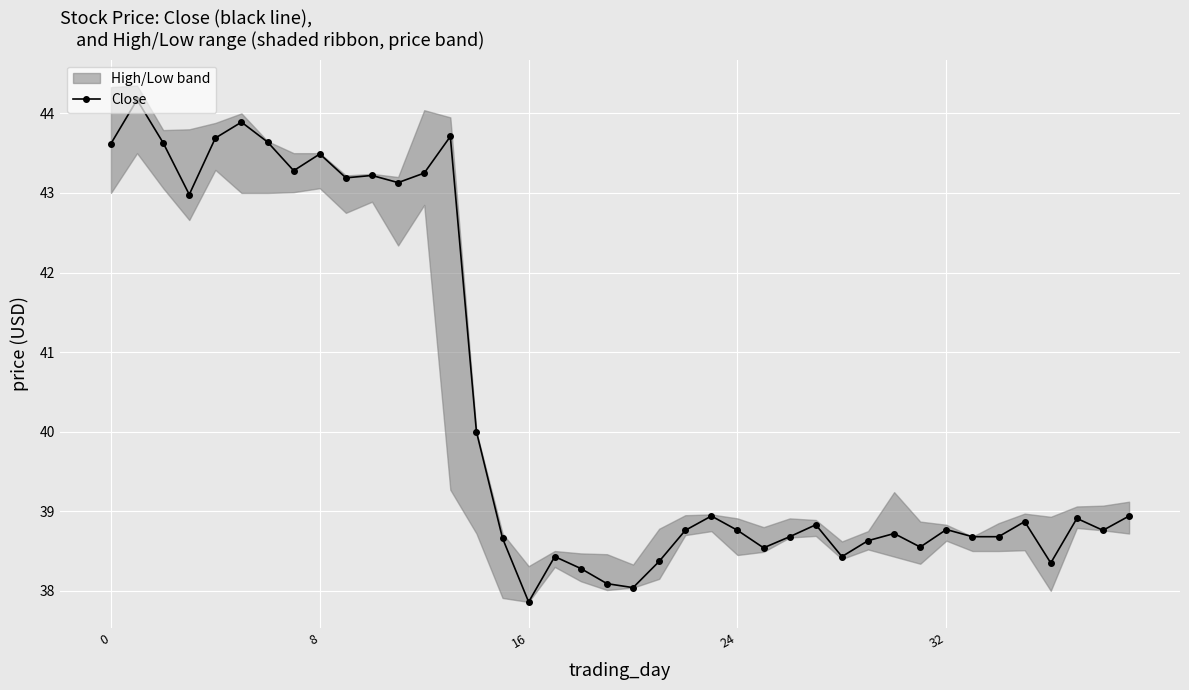

What is the difference between the maximum and second lowest values?

6.1